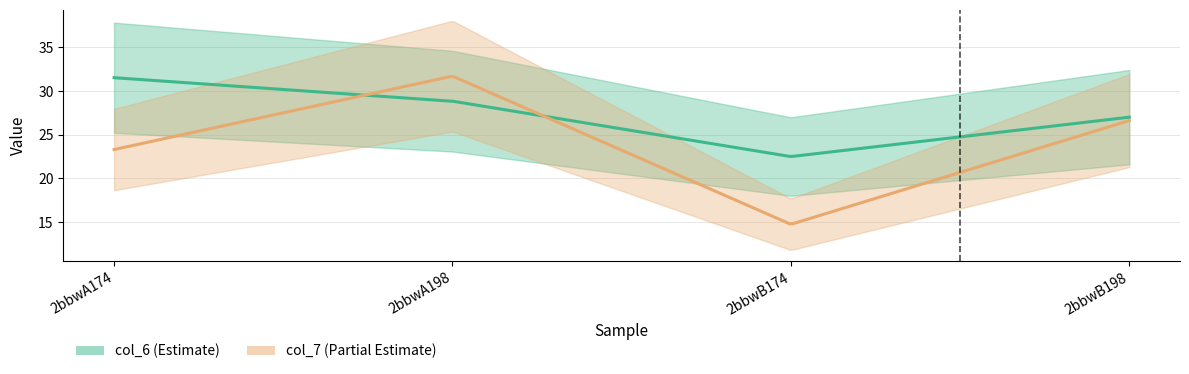

At 2bbwB198, list the series in order from largest to smallest.

col_6, col_7